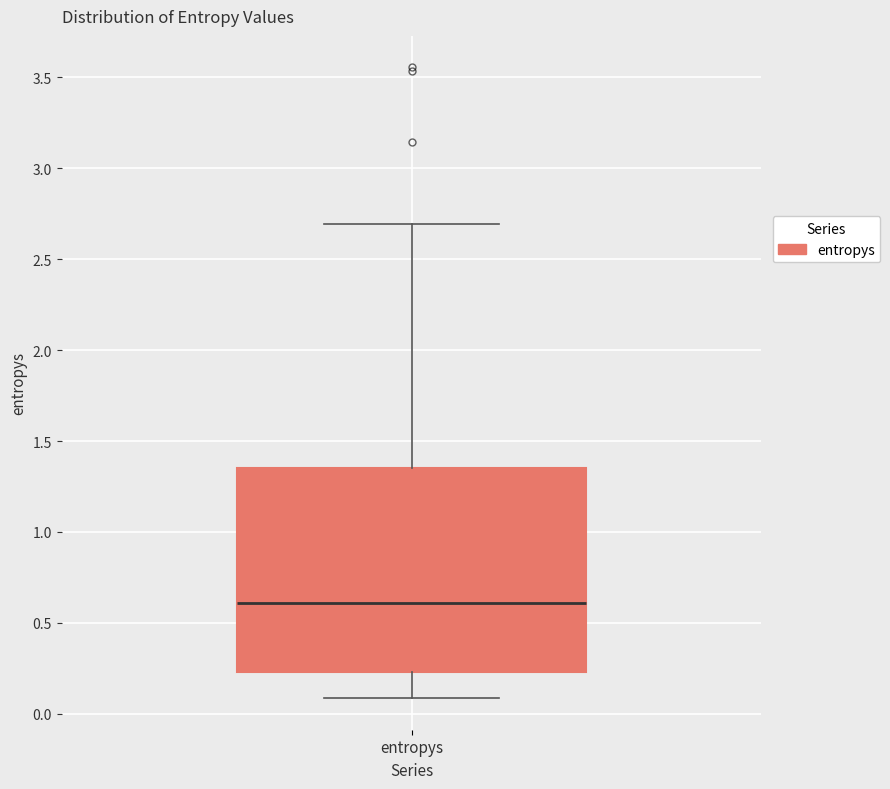

Read this box plot against the y-axis: the position of the median line, the range covered by the box, and the ends of both whiskers. The values are not printed on the chart, so give them approximately, as read against the axis.

median 0.60, box 0.25 to 1.35, whiskers 0.10 to 2.70